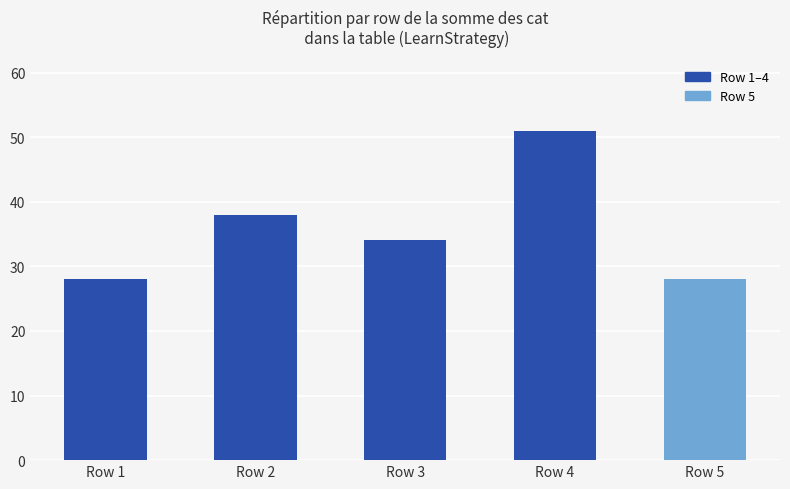

What is the average value?

36